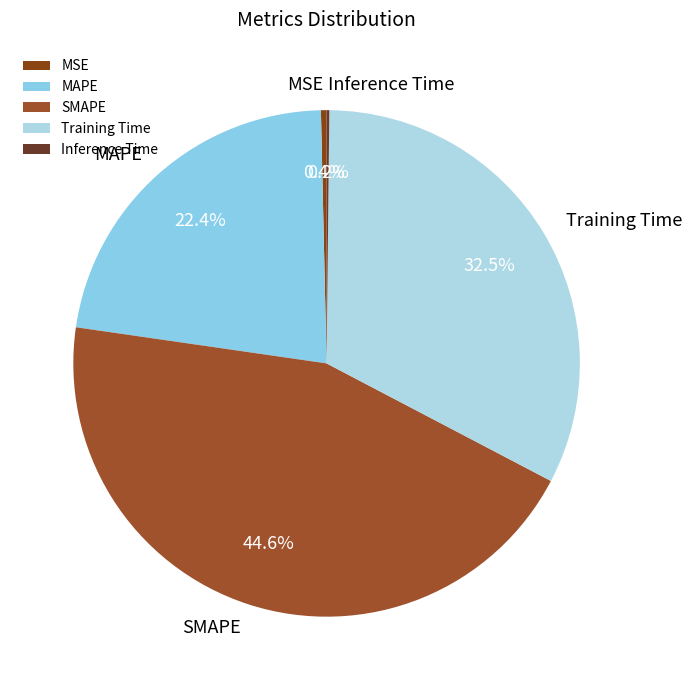

Which slice is the largest?

SMAPE